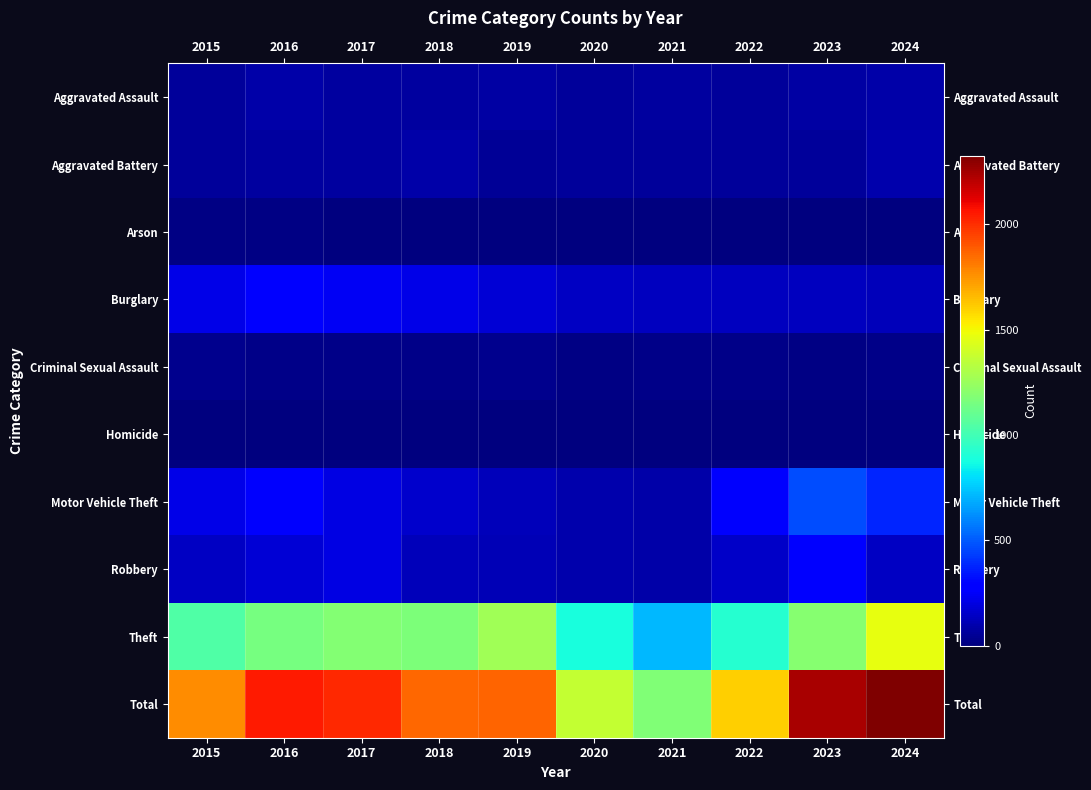

At 2019, list the series in order from smallest to largest.

Homicide, Arson, Criminal Sexual Assault, Aggravated Battery, Aggravated Assault, Robbery, Motor Vehicle Theft, Burglary, Theft, Total